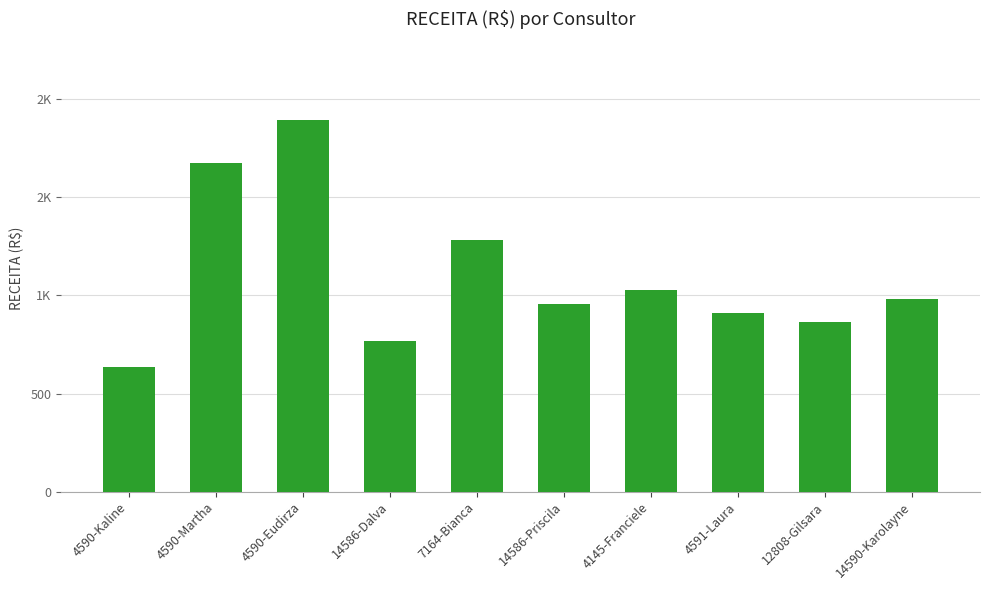

Which label corresponds to the largest value in the chart?

4590-Eudirza